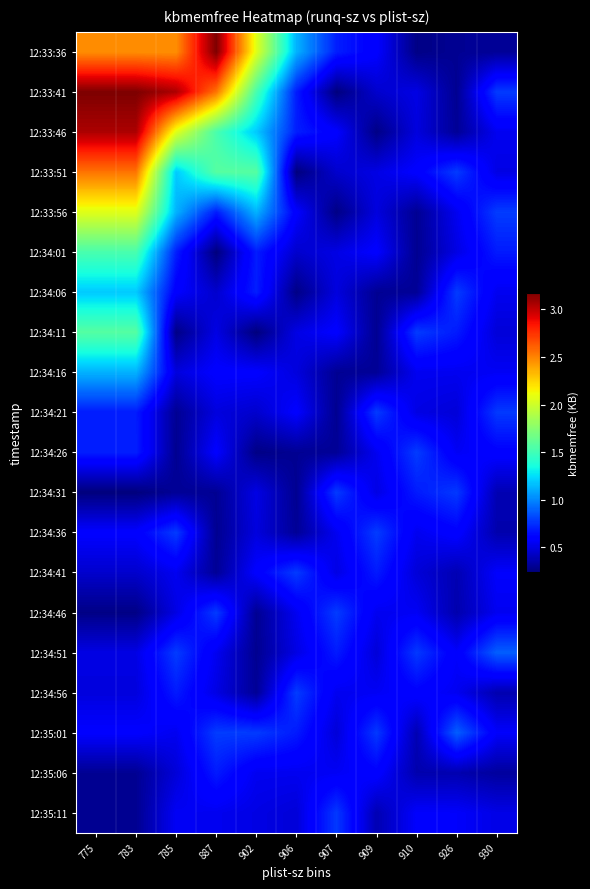

Reading left to right, transcribe all the data shown in this chart.

12:33:36: 775=2462688	783=2462688	785=2462688	887=3170508	902=2064824	906=1126756	907=699376	909=584948	910=267864	926=301412	930=310044
12:33:41: 775=3170508	783=3170508	785=3053176	887=2545684	902=1527856	906=692576	907=246132	909=448380	910=507192	926=295684	930=784240
12:33:46: 775=3053176	783=3053176	785=2064824	887=1527856	902=1194784	906=699376	907=584948	909=267864	910=490244	926=310044	930=538464
12:33:51: 775=2545684	783=2545684	785=1194784	887=1573564	902=1573564	906=246132	907=448380	909=507192	910=585492	926=784240	930=505600
12:33:56: 775=2064824	783=2064824	785=1126756	887=692576	902=1126756	906=584948	907=267864	909=490244	910=301412	926=538464	930=786316
12:34:01: 775=1527856	783=1527856	785=699376	887=246132	902=692576	906=448380	907=507192	909=585492	910=295684	926=505600	930=688444
12:34:06: 775=1194784	783=1194784	785=584948	887=448380	902=699376	906=267864	907=490244	909=301412	910=310044	926=786316	930=536212
12:34:11: 775=1573564	783=1573564	785=267864	887=507192	902=246132	906=507192	907=585492	909=295684	910=784240	926=688444	930=476496
12:34:16: 775=1126756	783=1126756	785=490244	887=585492	902=584948	906=490244	907=301412	909=310044	910=538464	926=536212	930=549628
12:34:21: 775=692576	783=692576	785=301412	887=490244	902=448380	906=585492	907=295684	909=784240	910=505600	926=476496	930=777144
12:34:26: 775=699376	783=699376	785=295684	887=585492	902=267864	906=301412	907=310044	909=538464	910=786316	926=549628	930=602312
12:34:31: 775=246132	783=246132	785=310044	887=301412	902=507192	906=295684	907=784240	909=505600	910=688444	926=777144	930=381952
12:34:36: 775=584948	783=584948	785=784240	887=295684	902=490244	906=310044	907=538464	909=786316	910=536212	926=602312	930=367880
12:34:41: 775=448380	783=448380	785=538464	887=310044	902=585492	906=784240	907=505600	909=688444	910=476496	926=381952	930=571160
12:34:46: 775=267864	783=267864	785=505600	887=784240	902=301412	906=538464	907=786316	909=536212	910=549628	926=367880	930=538804
12:34:51: 775=507192	783=507192	785=786316	887=538464	902=295684	906=505600	907=688444	909=476496	910=777144	926=571160	930=886920
12:34:56: 775=490244	783=490244	785=688444	887=505600	902=310044	906=786316	907=536212	909=549628	910=602312	926=538804	930=372404
12:35:01: 775=585492	783=585492	785=536212	887=786316	902=784240	906=688444	907=476496	909=777144	910=381952	926=886920	930=566760
12:35:06: 775=301412	783=301412	785=476496	887=688444	902=538464	906=536212	907=549628	909=602312	910=367880	926=372404	930=327352
12:35:11: 775=295684	783=295684	785=549628	887=536212	902=505600	906=476496	907=777144	909=381952	910=571160	926=566760	930=511508